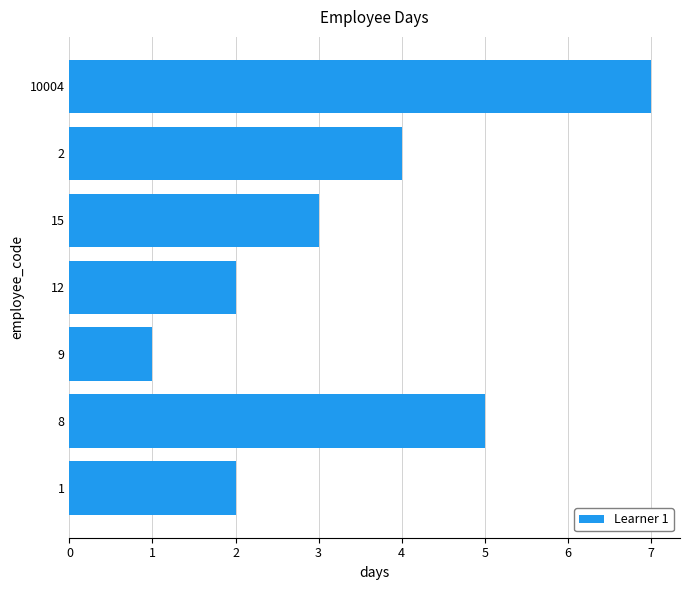

What is the change in value from 9 to 2?

+3